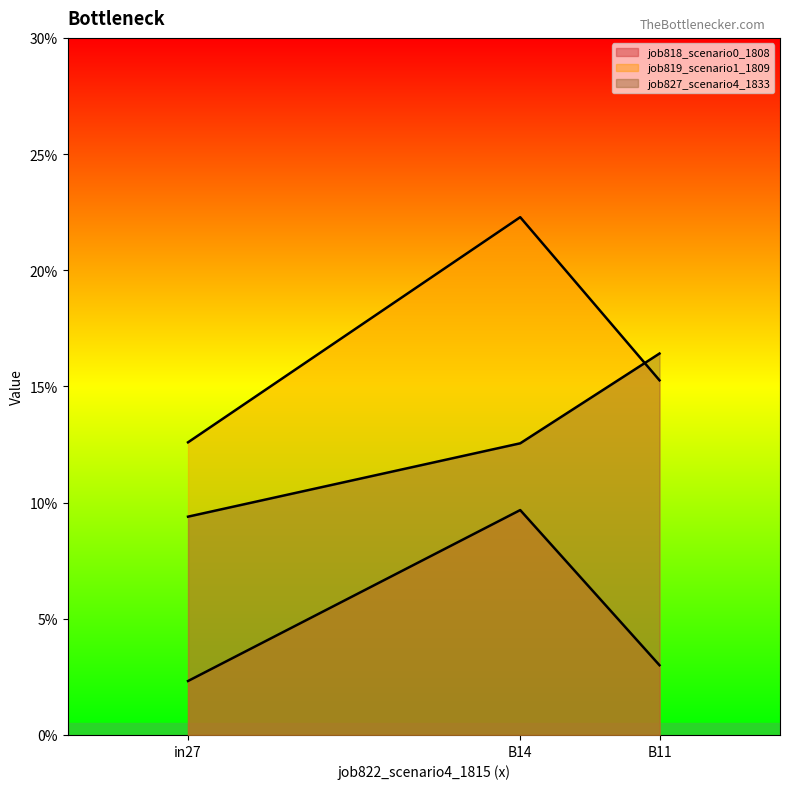

Between in27 and B11, which series saw the biggest shift?

job827_scenario4_1833